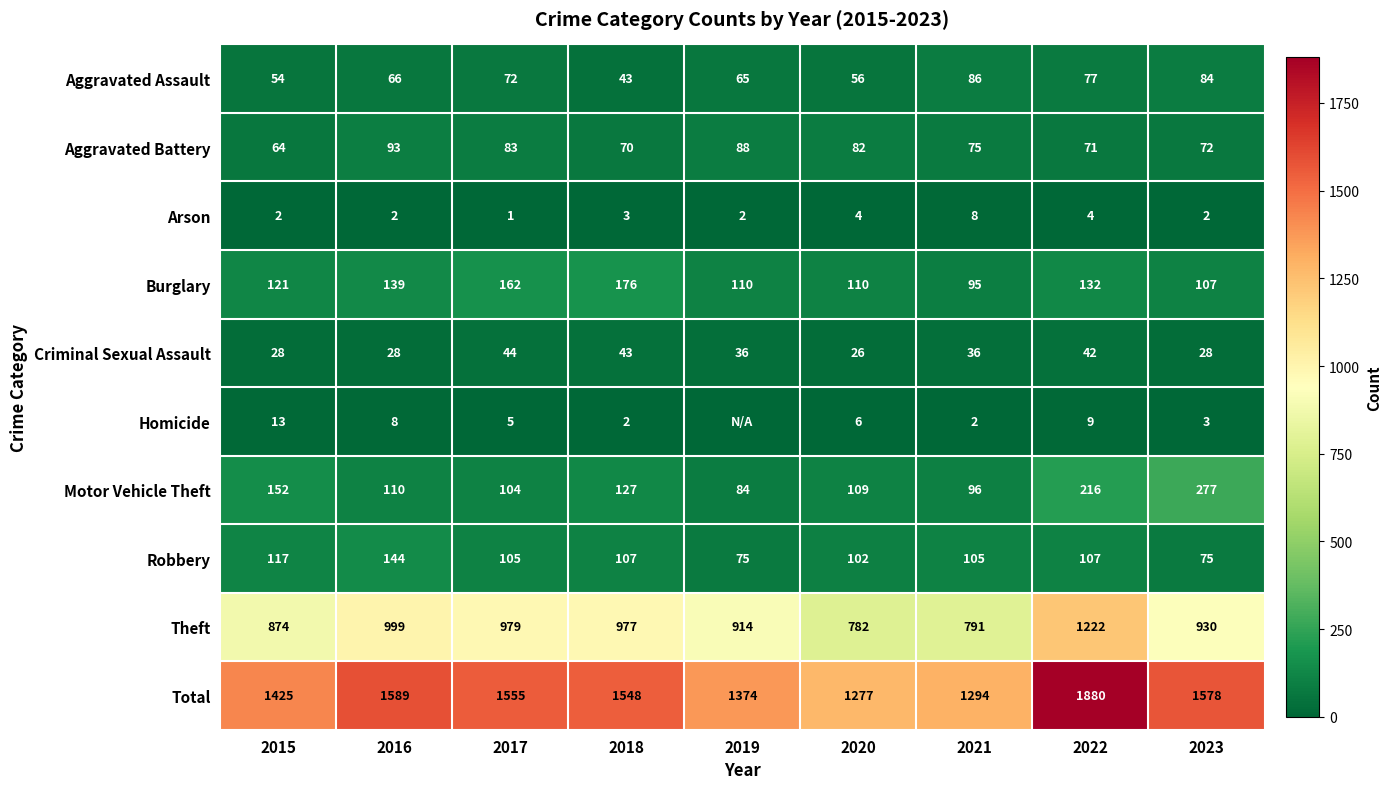

At which label does Criminal Sexual Assault first exceed 36?

2017